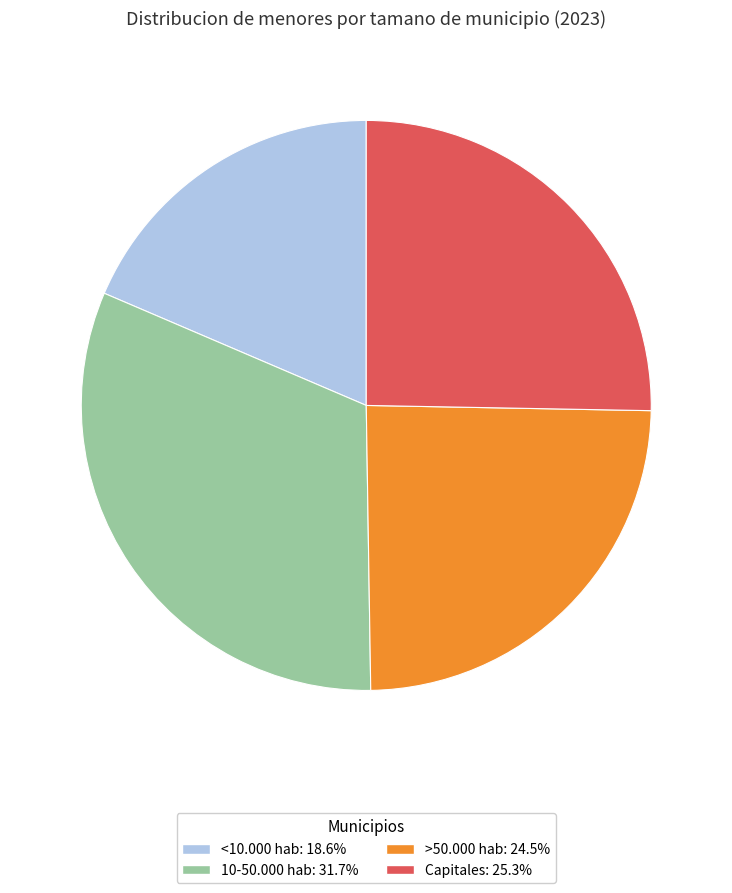

Approximately how many times larger is the value at >50.000 hab: 24.5% compared to Capitales: 25.3%?

1.0